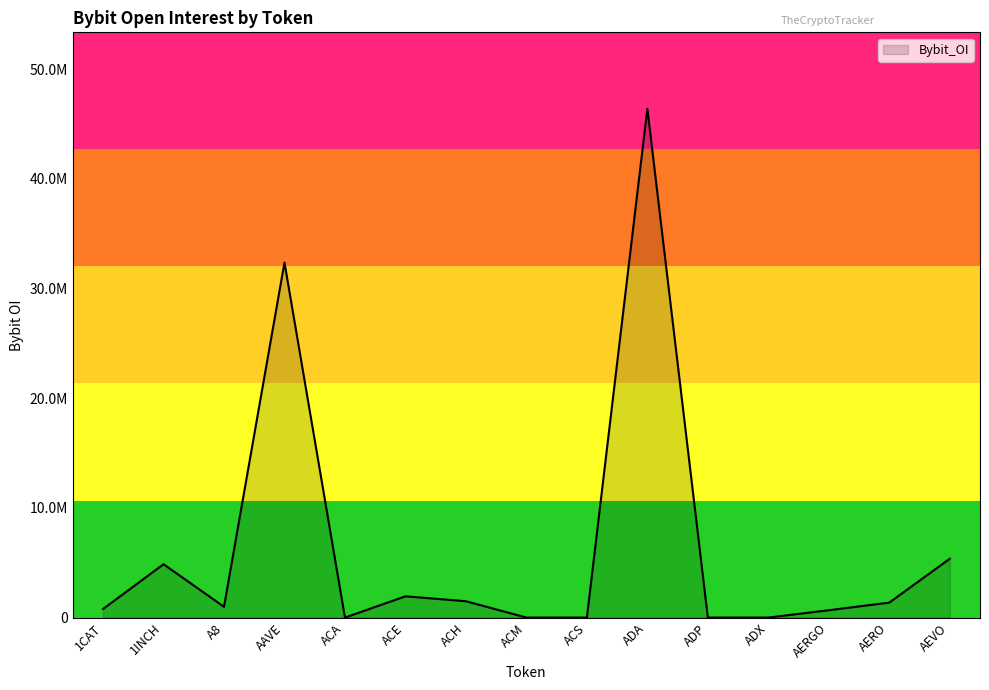

Does the chart have visible grid lines?

No